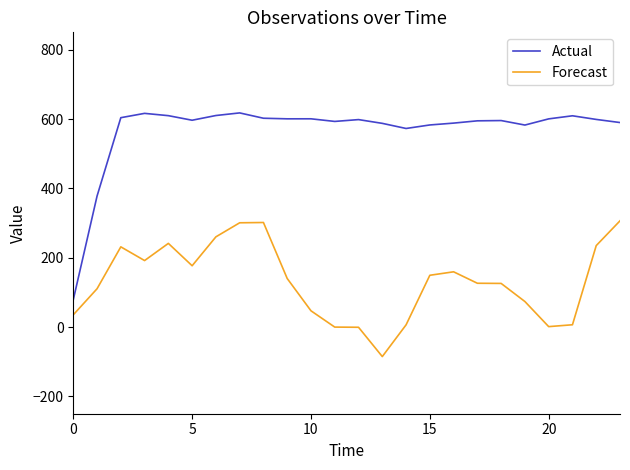

What is the greatest value displayed?

617.6